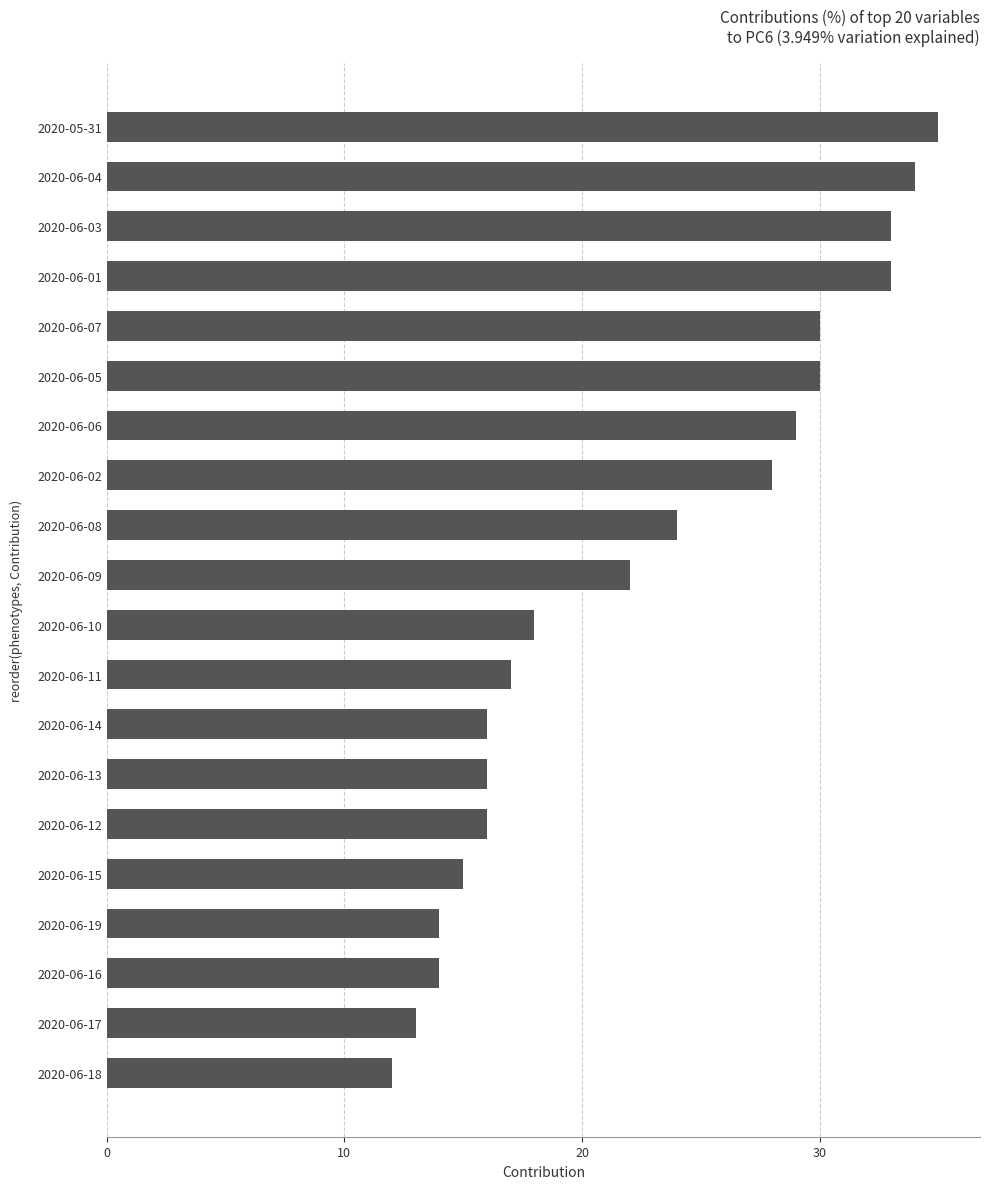

Does the chart contain any negative values?

No